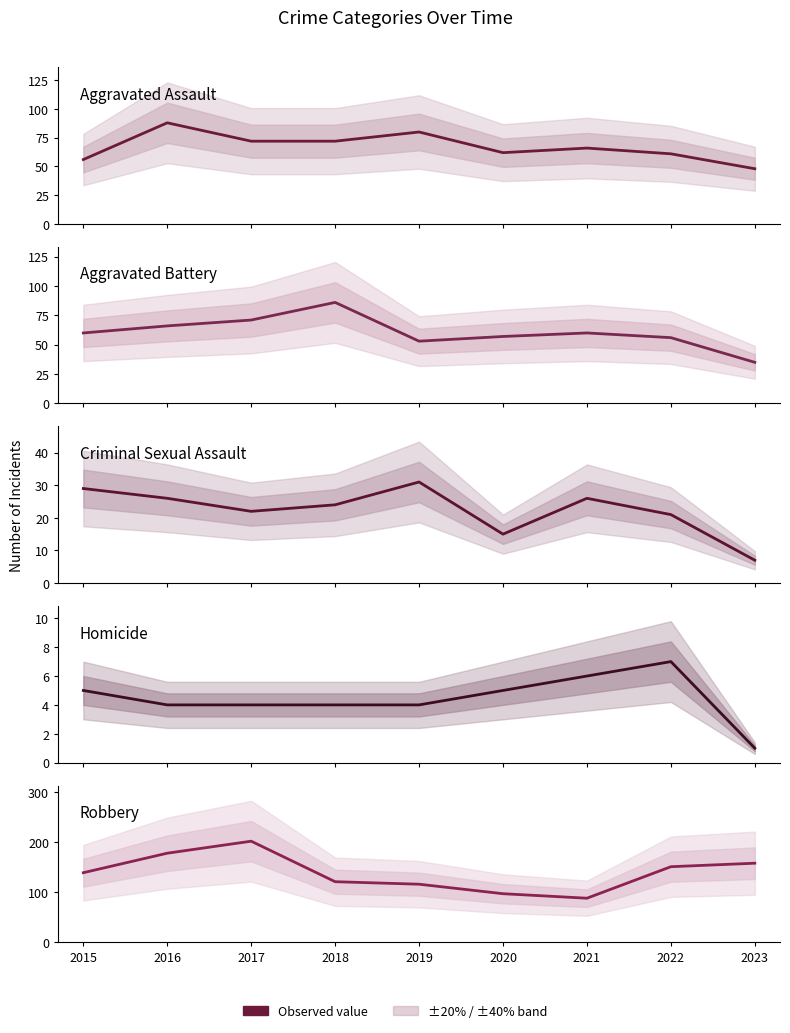

Is this an area chart (filled region under the line)?

No